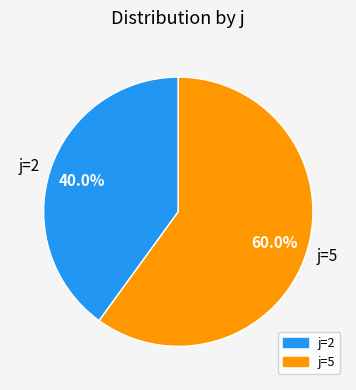

Which slice represents more than half of the pie?

j=5